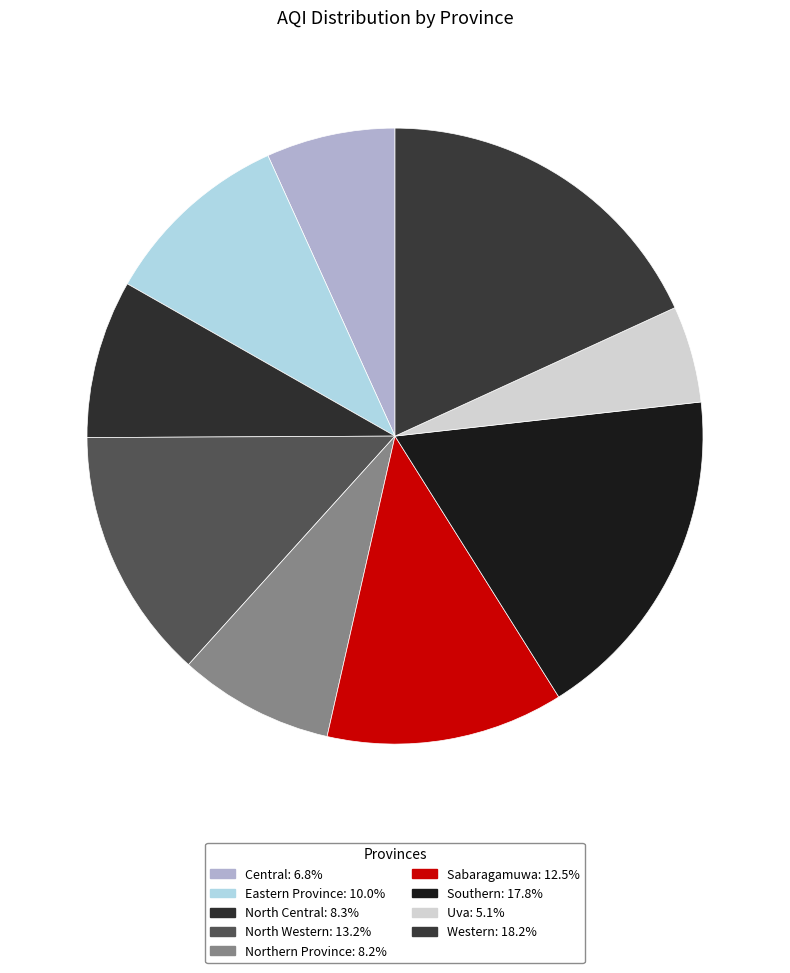

What percentage is the Eastern Province slice, to the nearest percent?

10%